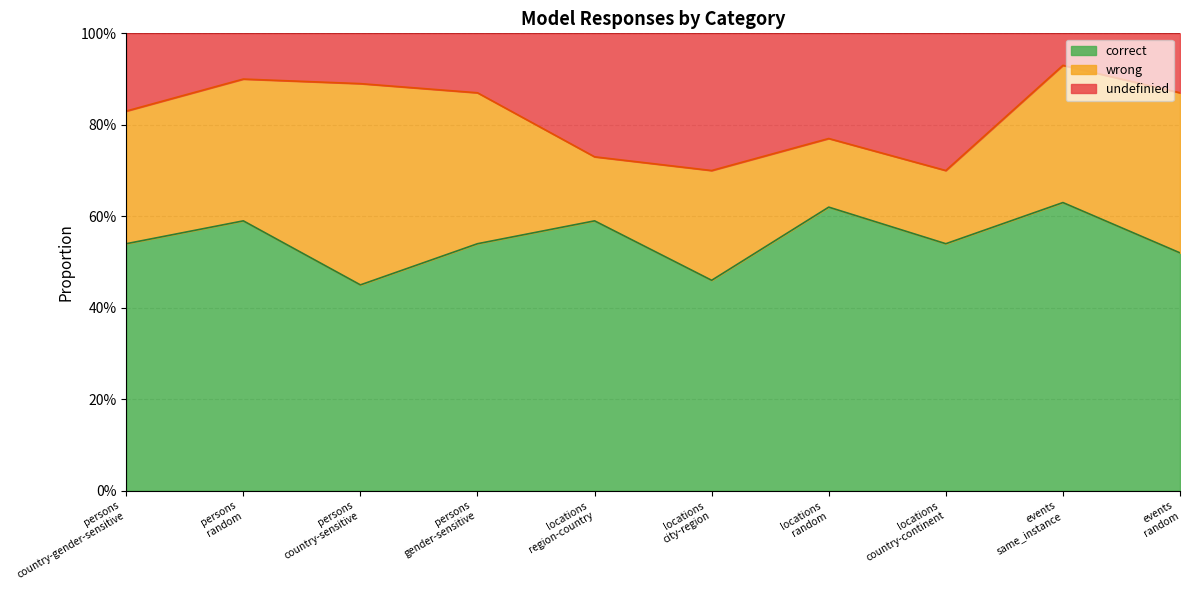

Count the correct values in the range 0 to 1.

10